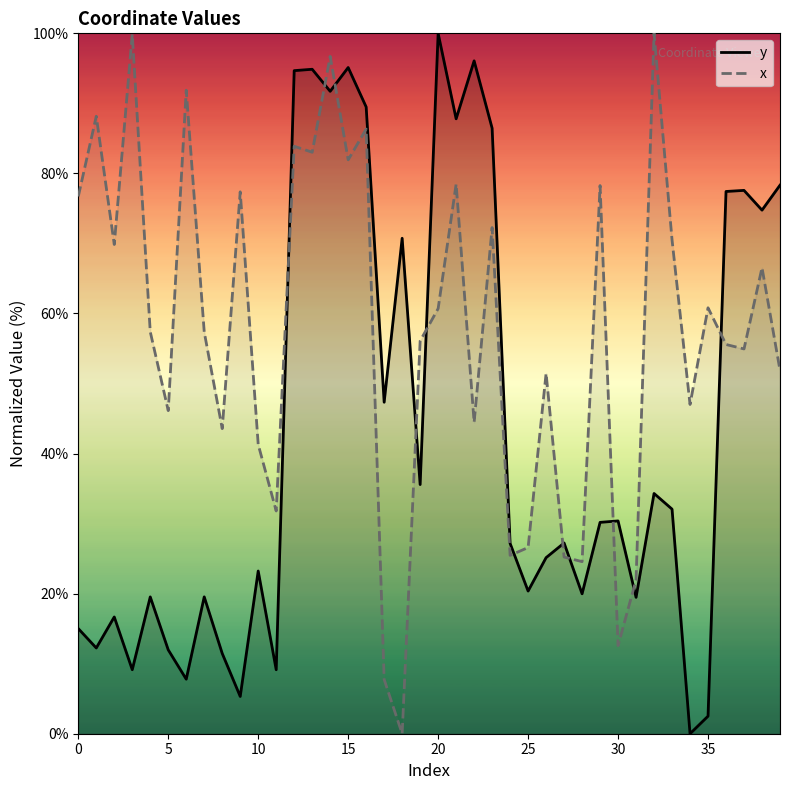

What is the label of the 31st point from the left?

30